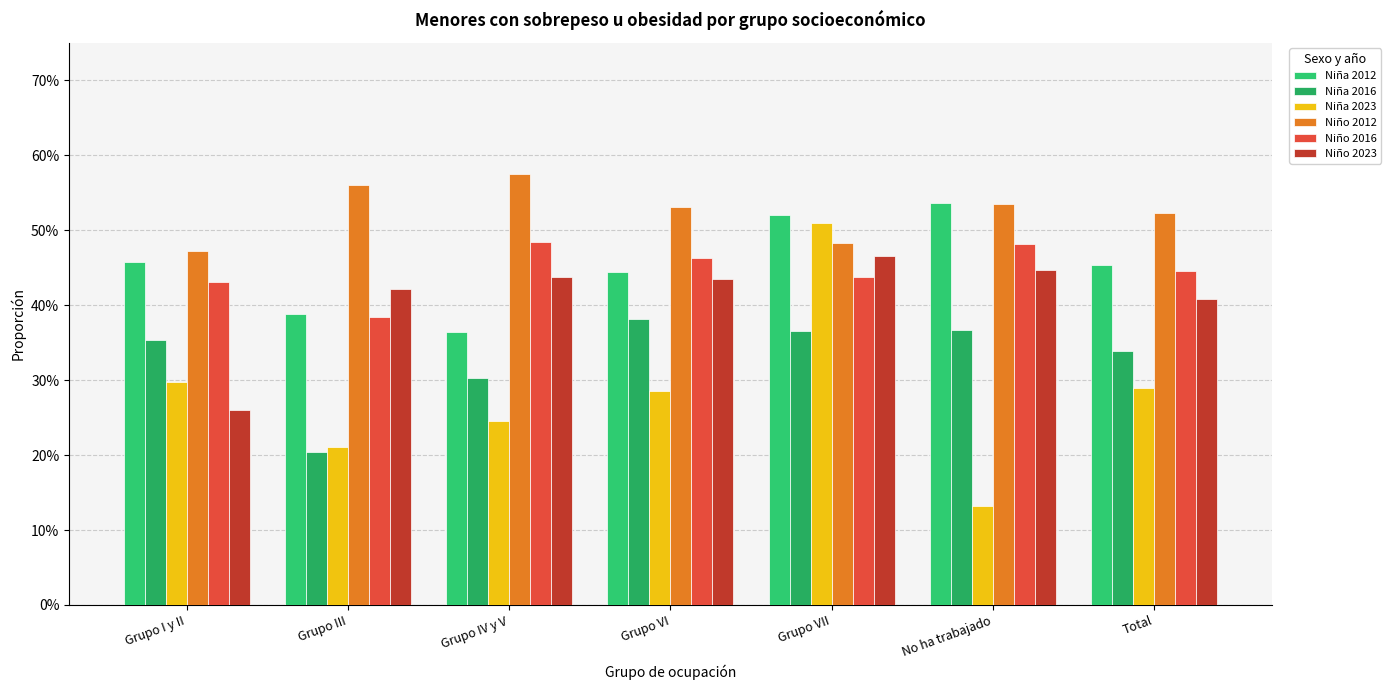

How many Niña 2016 values are between 0 and 1?

7